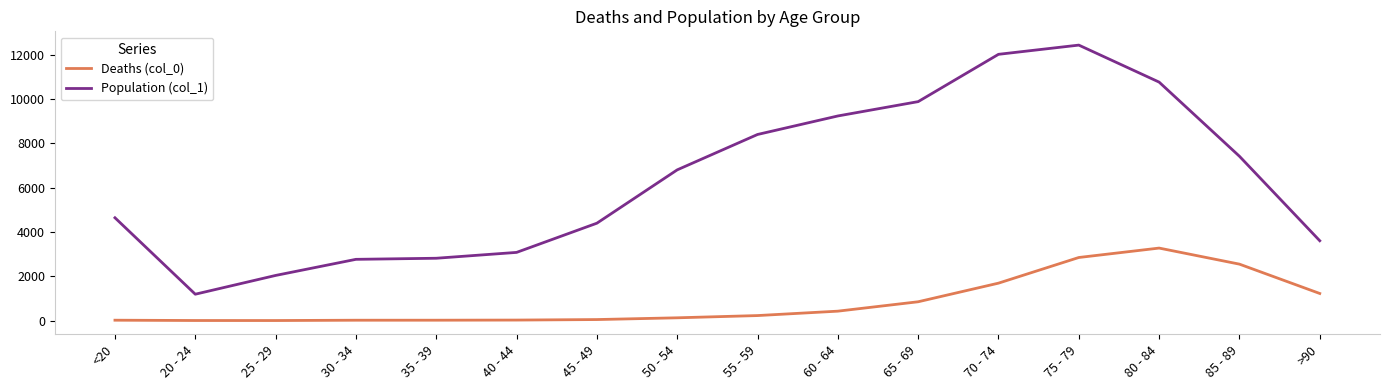

The value of Deaths (col_0) at 65 - 69 is 850. True or false?

True